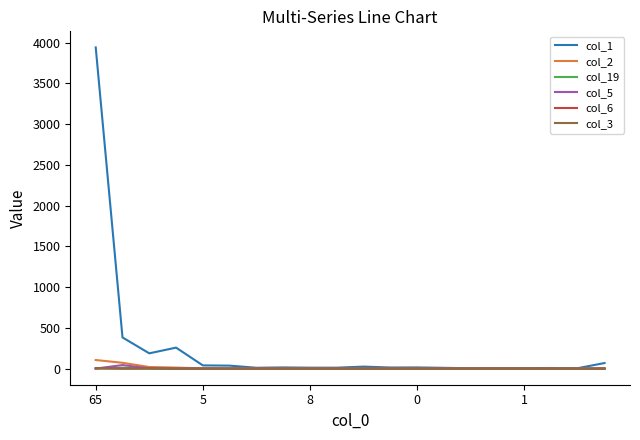

What is the maximum value shown in the chart?

3941